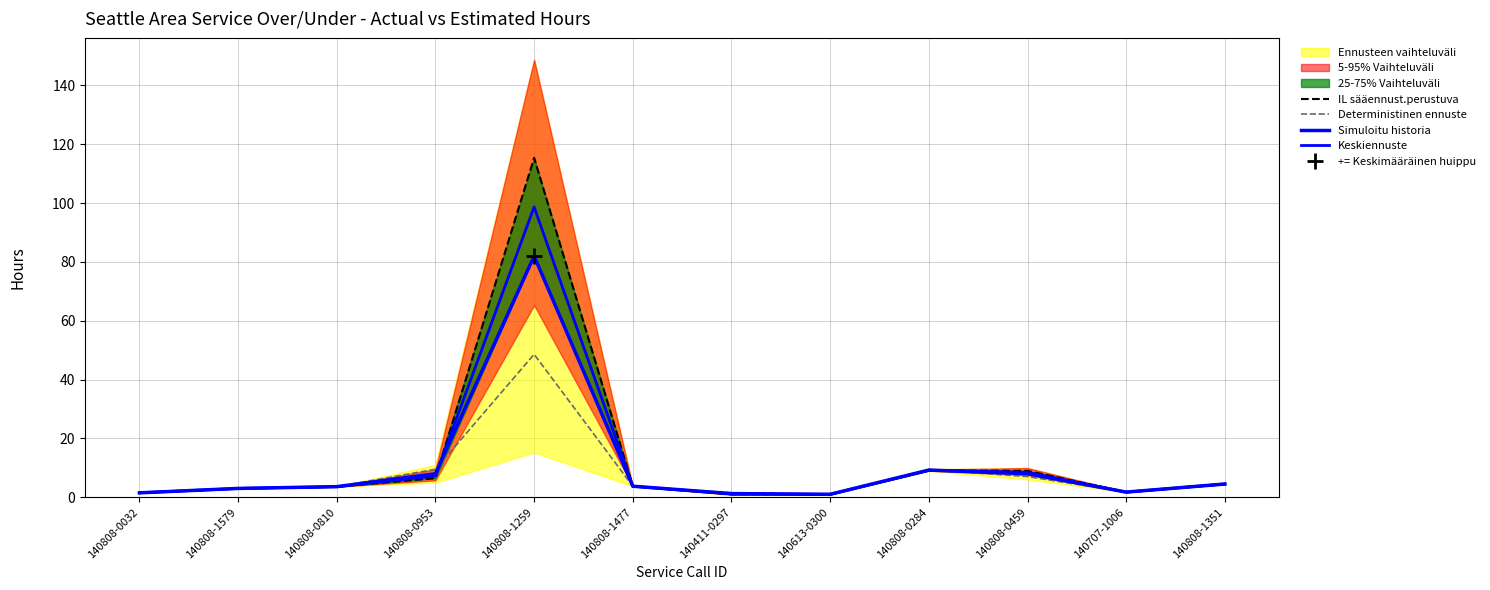

What is the total value across all series at 140808-1259?

344.7